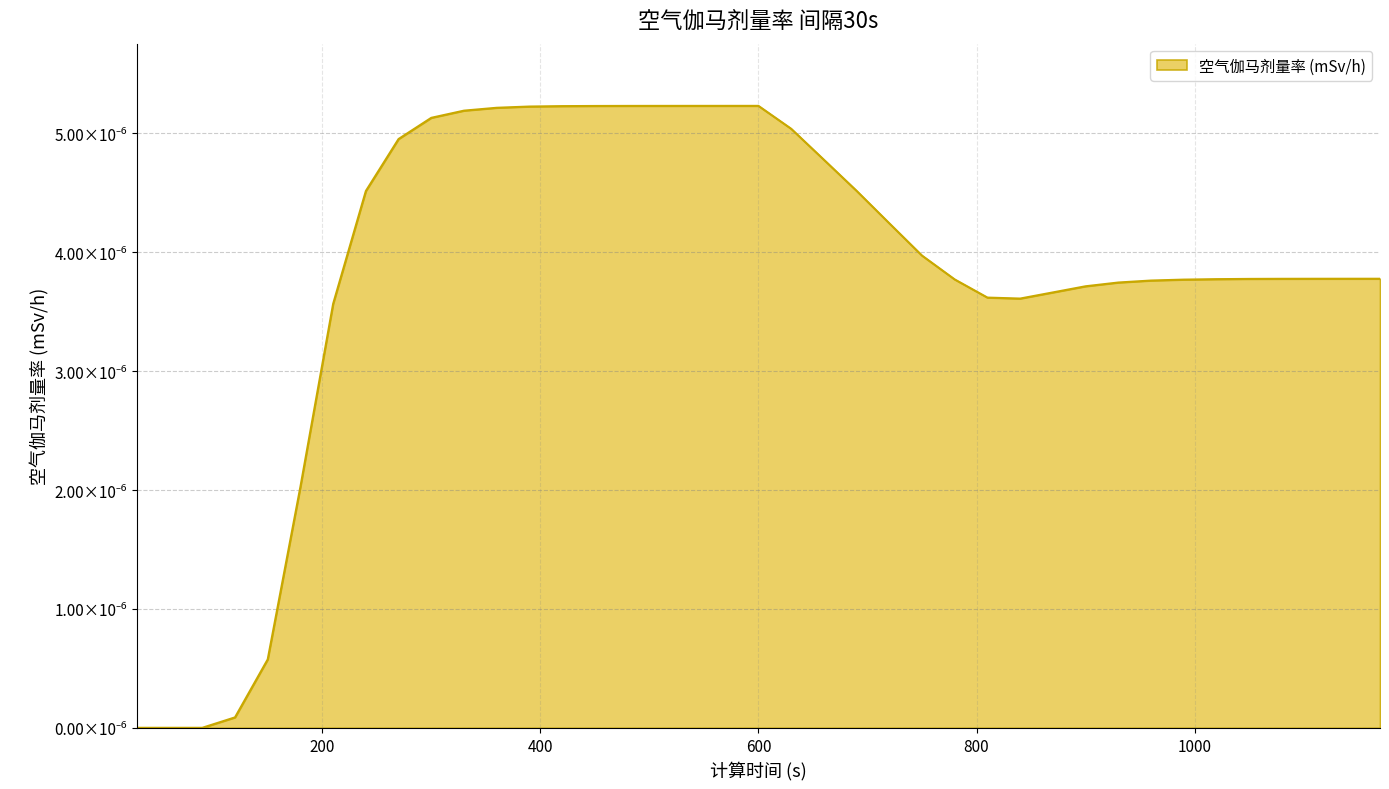

Where is the first local maximum?

600